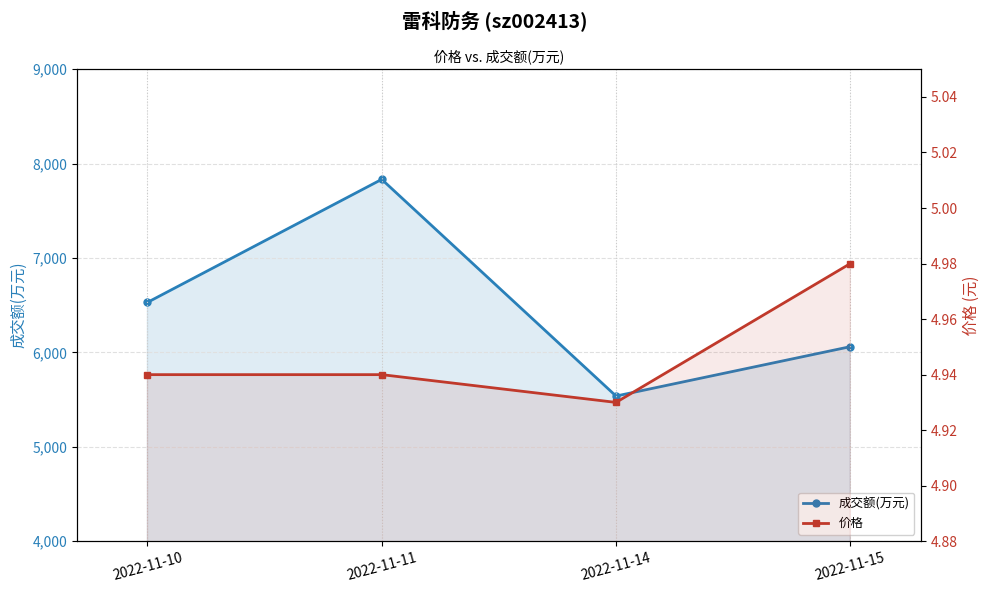

What is the difference between the second highest and minimum values in the 成交额(万元) series?

992.0